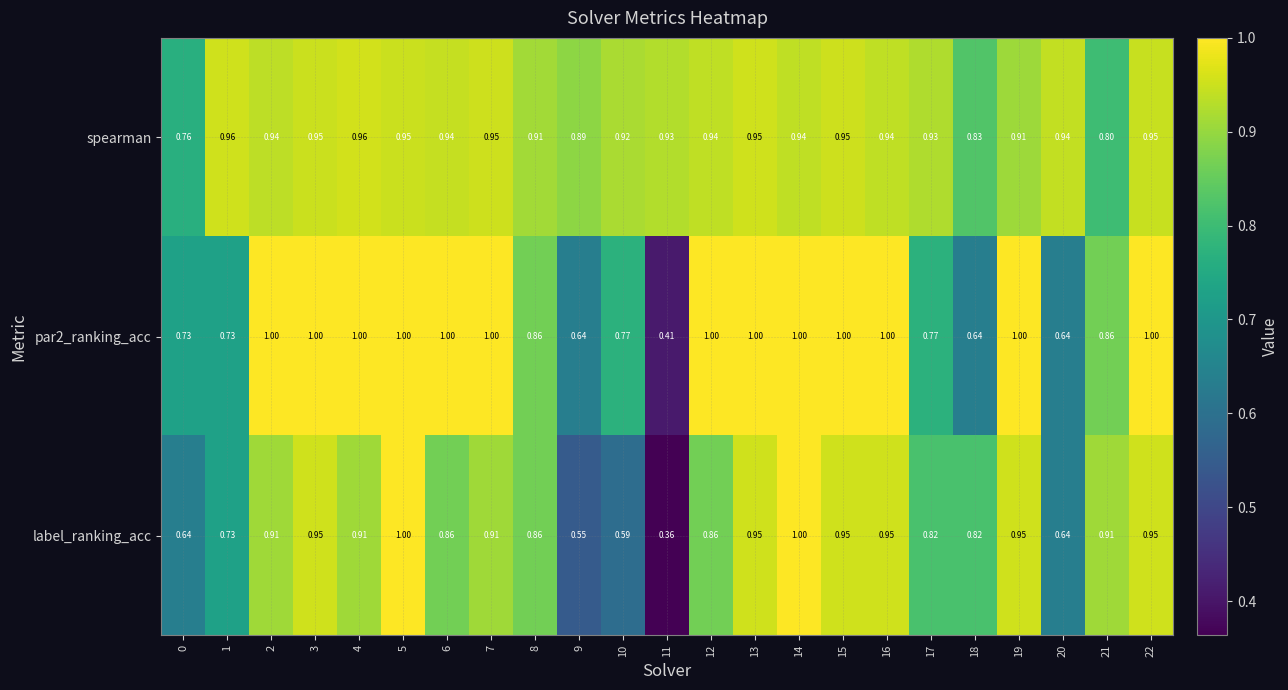

How many data points does each series have?

23